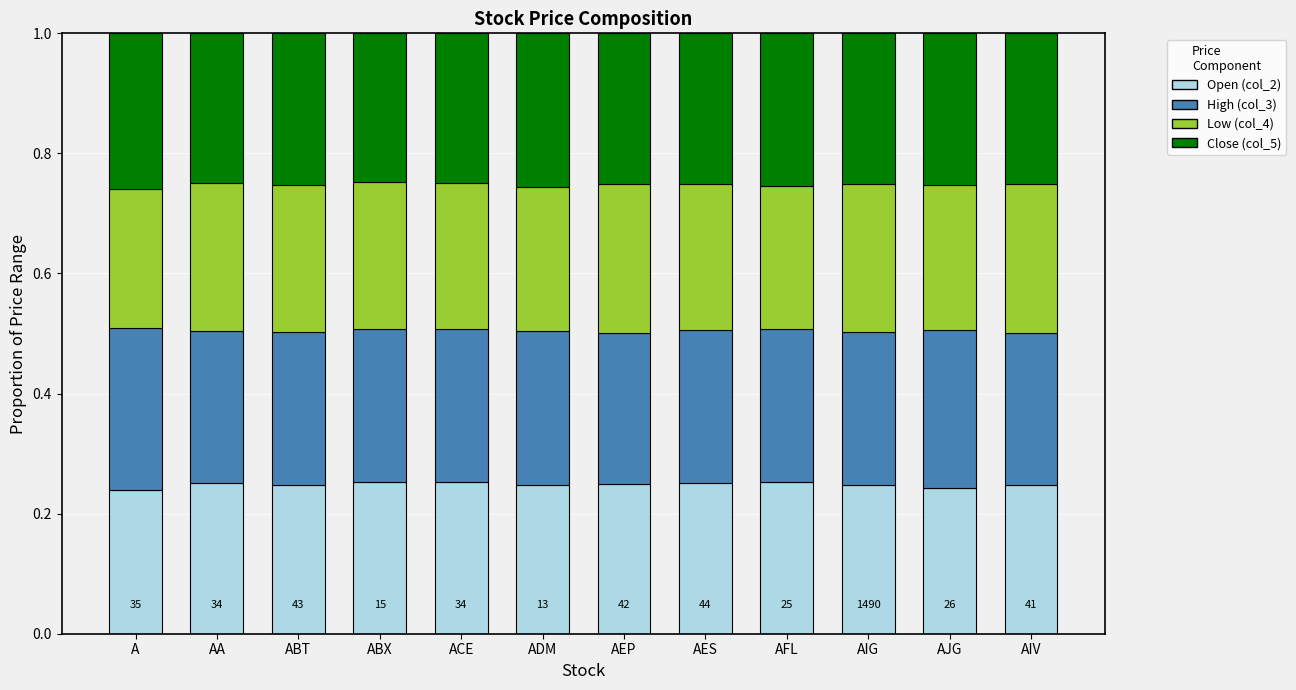

What is the sum of all Open (col_2) values?

3.0